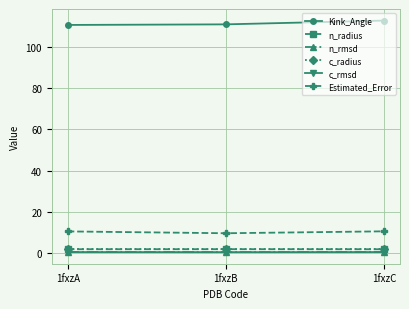

What is the maximum value shown in the chart?

112.7